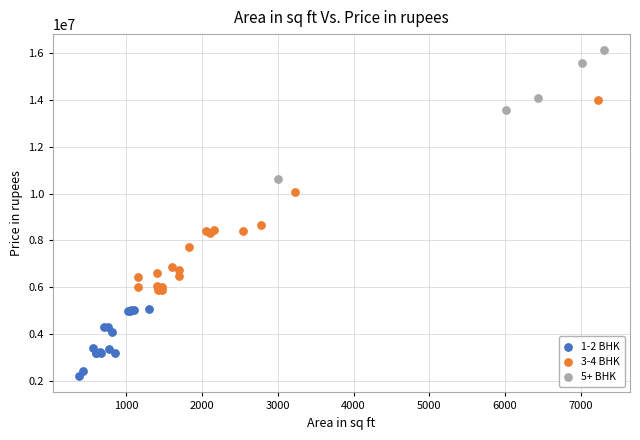

Which series contains the highest Y value?

5+ BHK